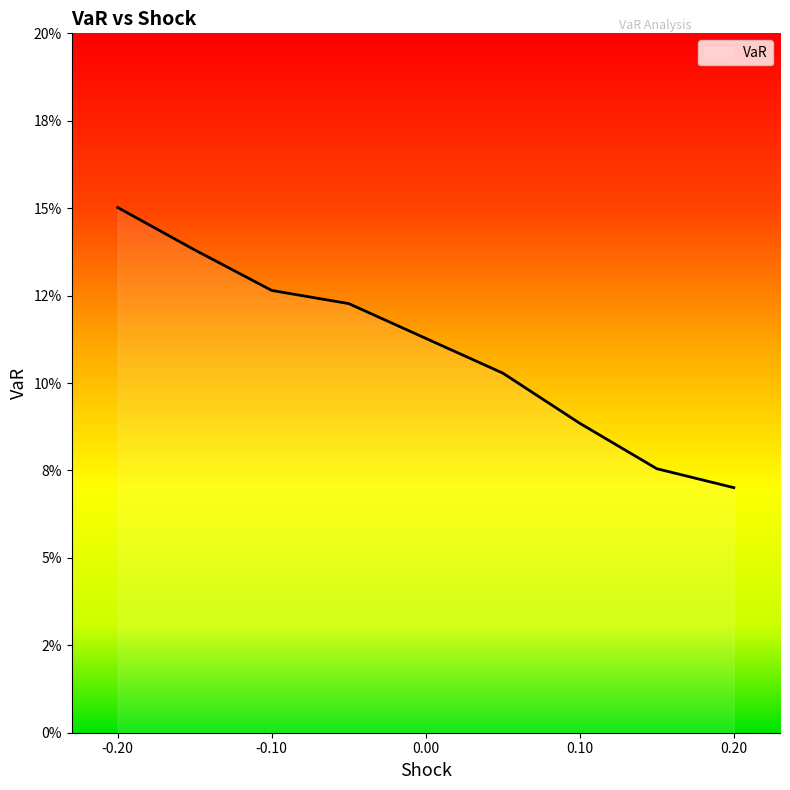

Is this an area chart (filled region under the line)?

Yes